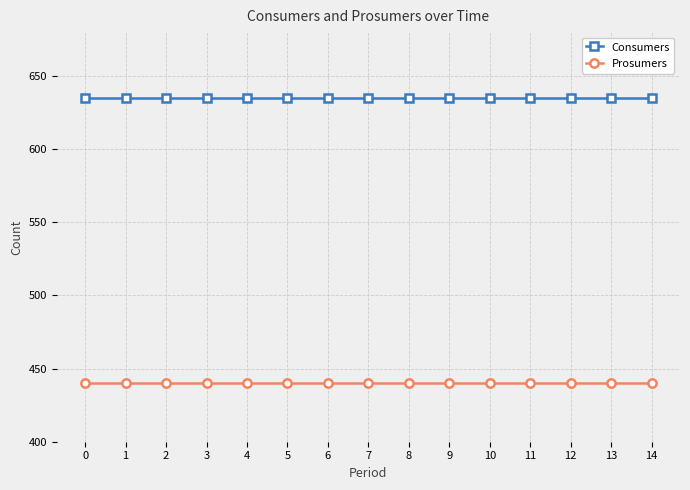

What is the spread (max minus min) of values at 11?

195